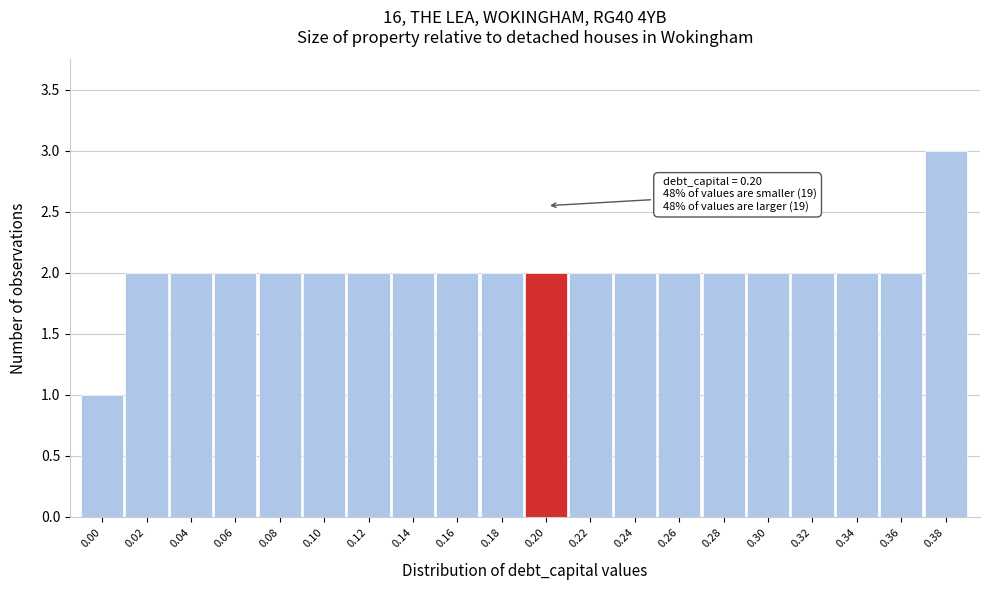

Reading left to right, what are all the values shown in this chart?

1	2	2	2	2	2	2	2	2	2	2	2	2	2	2	2	2	2	2	3